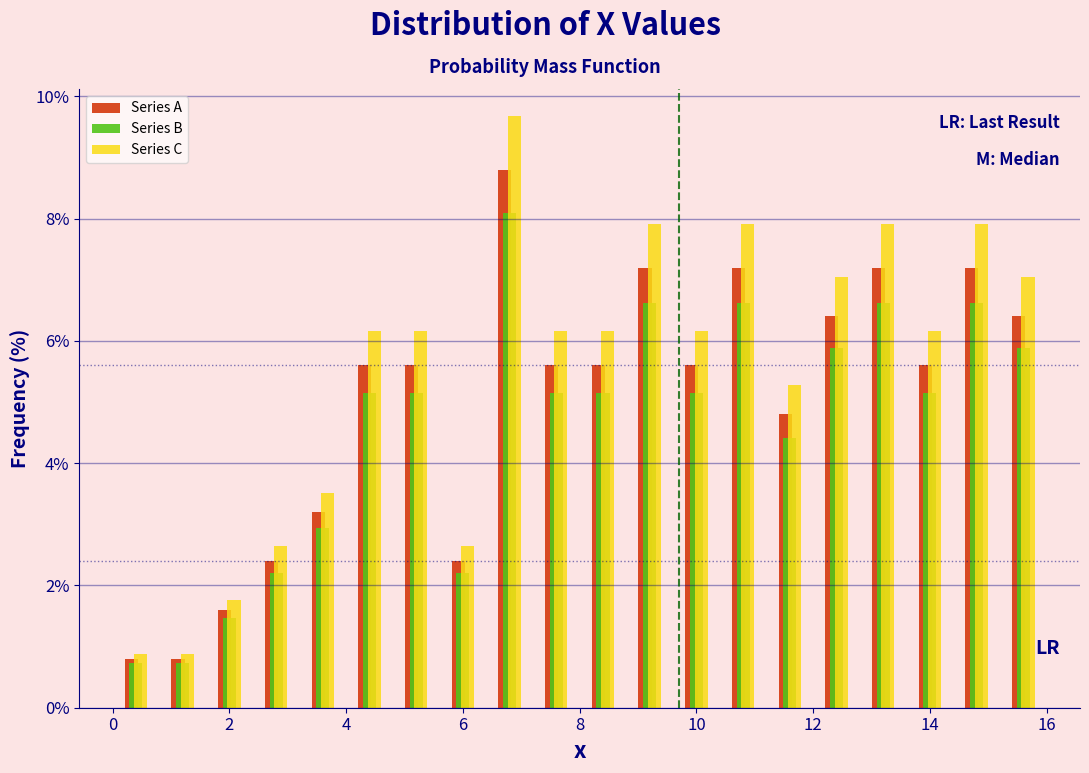

Reading left to right, list every range on the x-axis with the height of the bar of each series over it. The values are not printed on the chart, so give them approximately, as read against the axis.

0.0 to 0.8: Series A=0.8	Series B=0.8	Series C=0.8
0.8 to 1.6: Series A=0.8	Series B=0.8	Series C=0.8
1.6 to 2.4: Series A=1.6	Series B=1.4	Series C=1.8
2.4 to 3.2: Series A=2.4	Series B=2.2	Series C=2.6
3.2 to 4.0: Series A=3.2	Series B=3.0	Series C=3.6
4.0 to 4.8: Series A=5.6	Series B=5.2	Series C=6.2
4.8 to 5.6: Series A=5.6	Series B=5.2	Series C=6.2
5.6 to 6.4: Series A=2.4	Series B=2.2	Series C=2.6
6.4 to 7.2: Series A=8.8	Series B=8.0	Series C=9.6
7.2 to 8.0: Series A=5.6	Series B=5.2	Series C=6.2
8.0 to 8.8: Series A=5.6	Series B=5.2	Series C=6.2
8.8 to 9.6: Series A=7.2	Series B=6.6	Series C=8.0
9.6 to 10.4: Series A=5.6	Series B=5.2	Series C=6.2
10.4 to 11.2: Series A=7.2	Series B=6.6	Series C=8.0
11.2 to 12.0: Series A=4.8	Series B=4.4	Series C=5.2
12.0 to 12.8: Series A=6.4	Series B=5.8	Series C=7.0
12.8 to 13.6: Series A=7.2	Series B=6.6	Series C=8.0
13.6 to 14.4: Series A=5.6	Series B=5.2	Series C=6.2
14.4 to 15.2: Series A=7.2	Series B=6.6	Series C=8.0
15.2 to 16.0: Series A=6.4	Series B=5.8	Series C=7.0